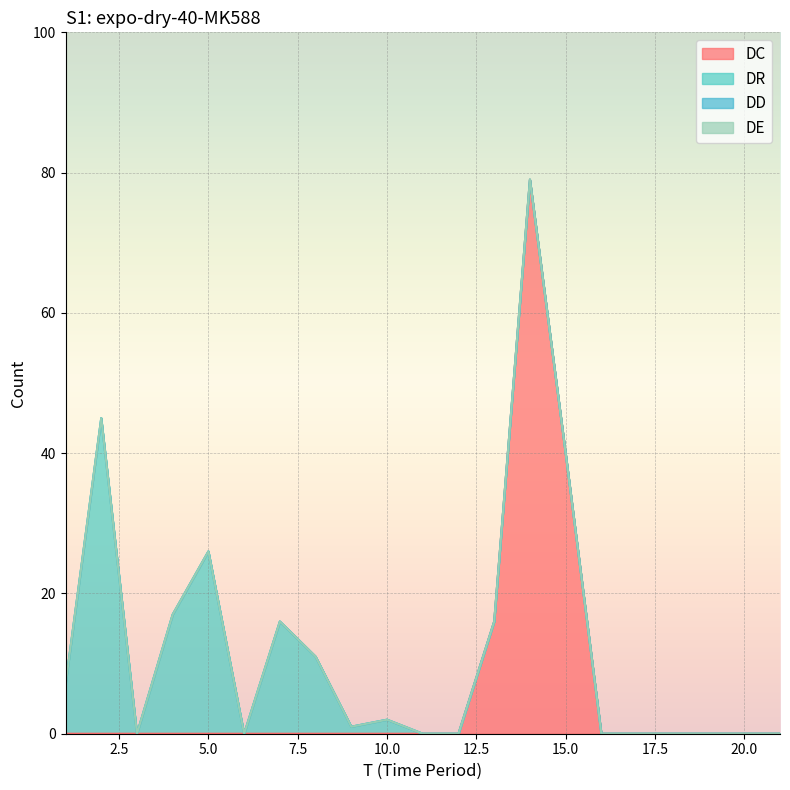

True or false: DD and DR cross at least once.

False